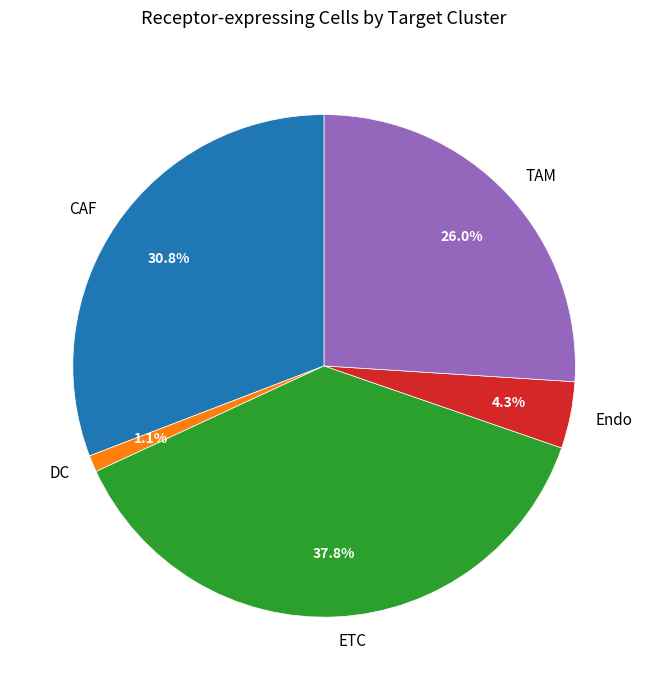

To the nearest percent, what percentage of the pie is Endo?

4%